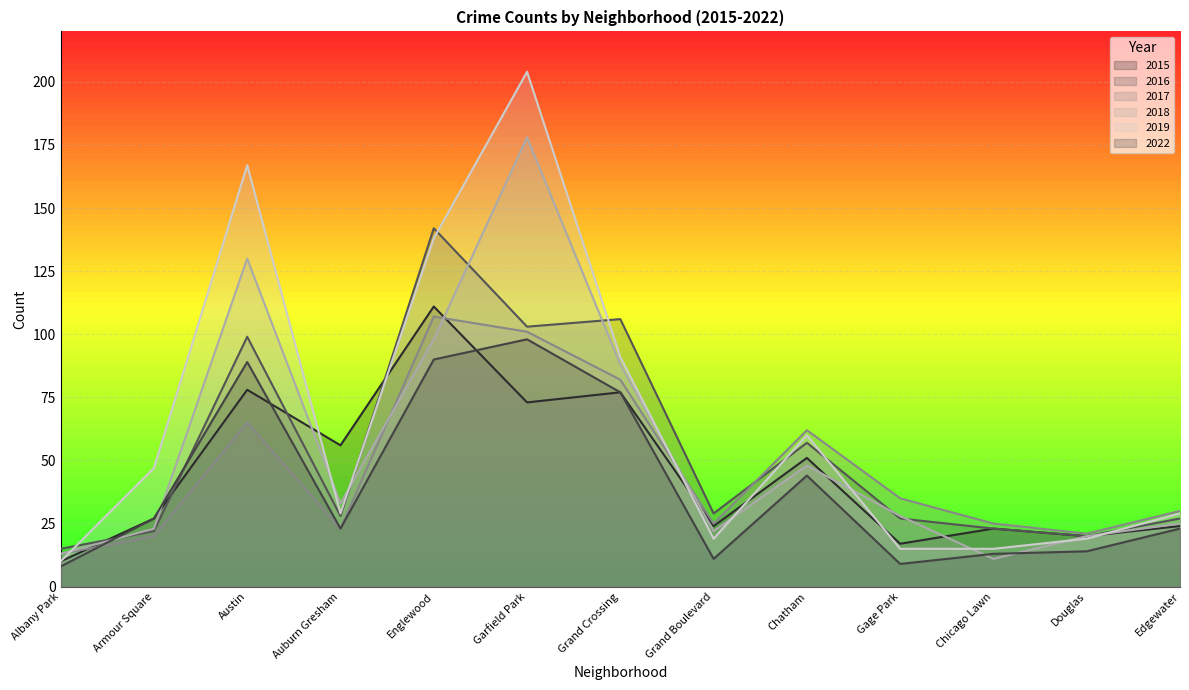

Between Englewood and Chicago Lawn, which series saw the biggest shift?

2019